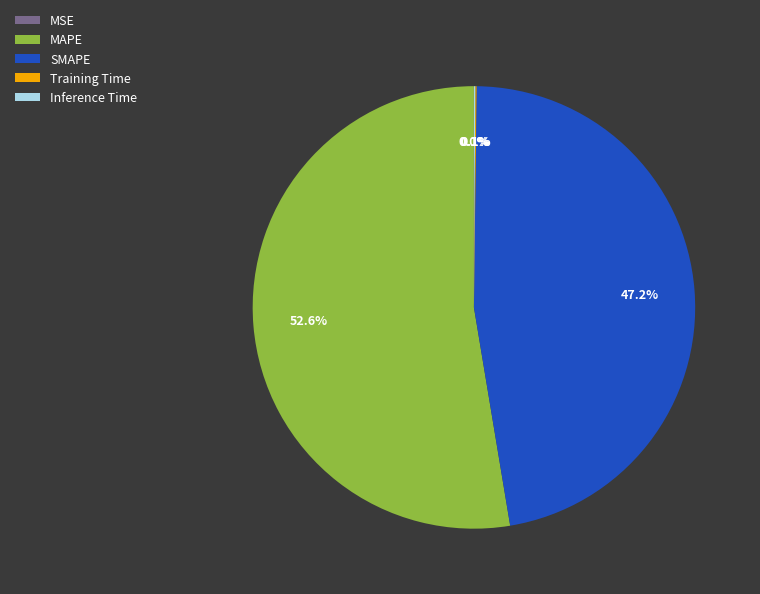

What is the ratio of the value at SMAPE to the value at MAPE?

0.9